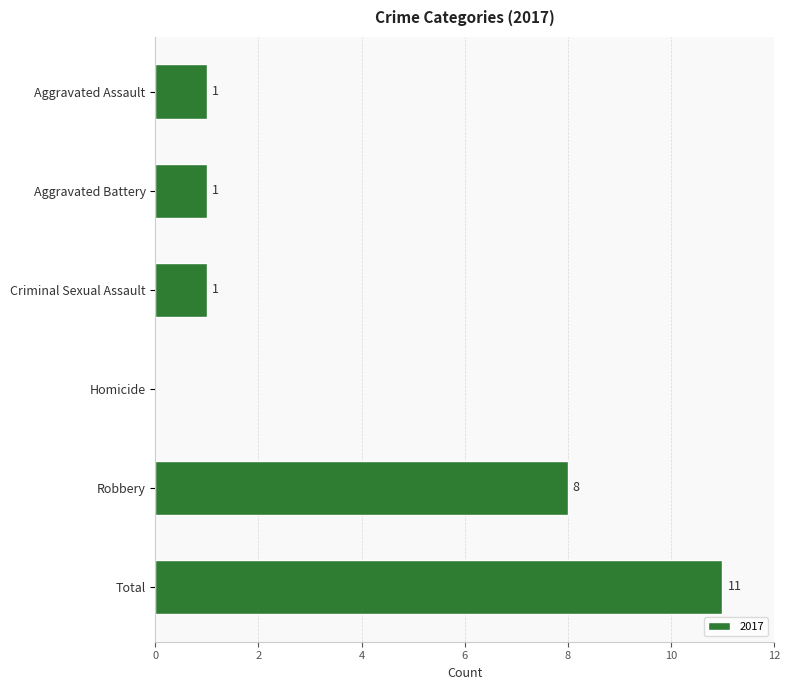

Between Criminal Sexual Assault and Homicide, which is larger?

Criminal Sexual Assault